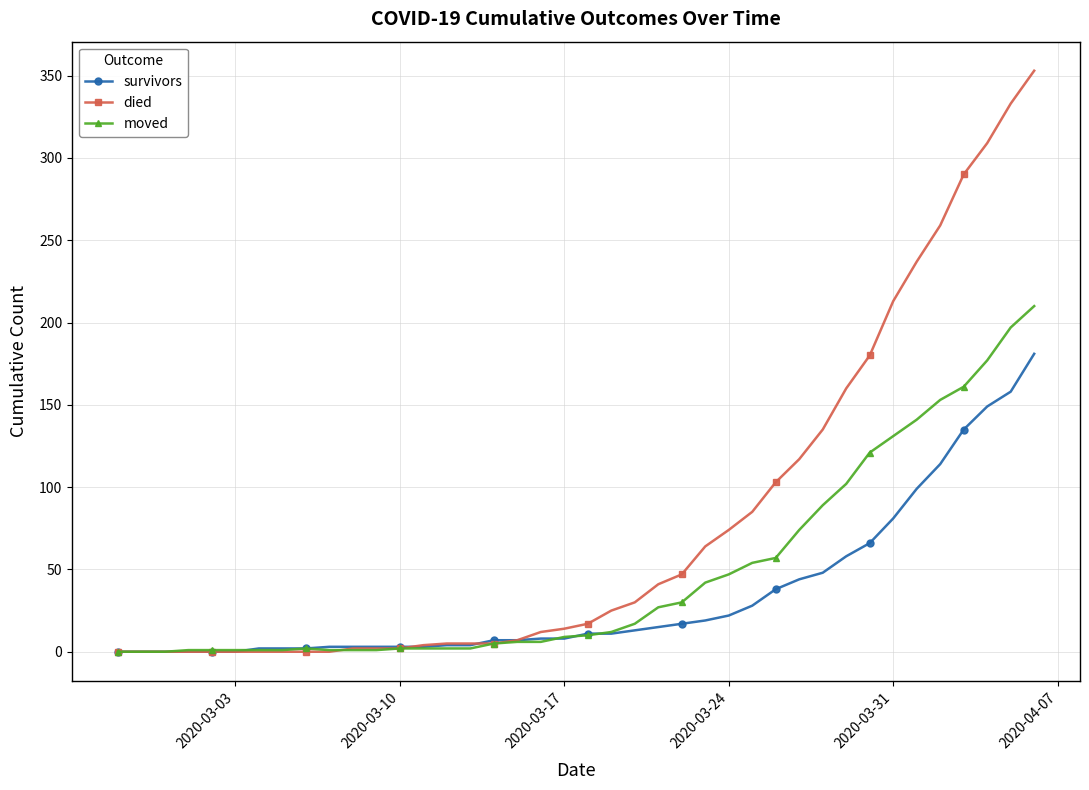

Which series has the widest spread of values?

died